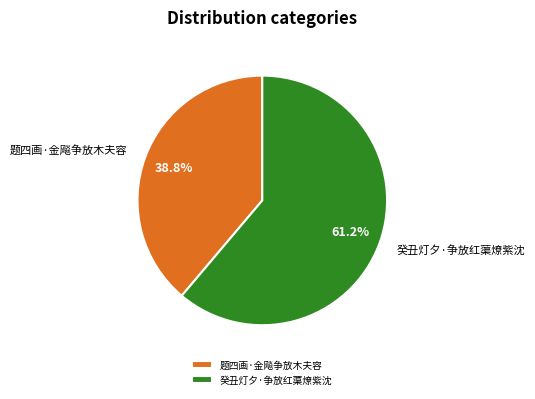

To the nearest percent, what percentage of the pie is 题四画·金飚争放木夫容?

39%